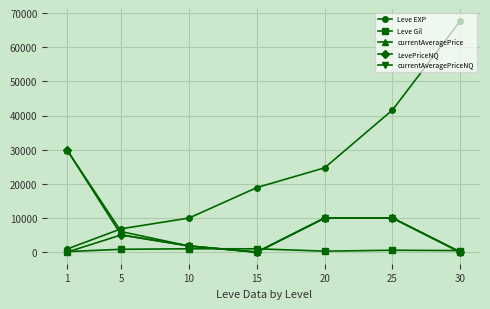

True or false: Leve EXP and currentAveragePriceNQ intersect in this chart.

False